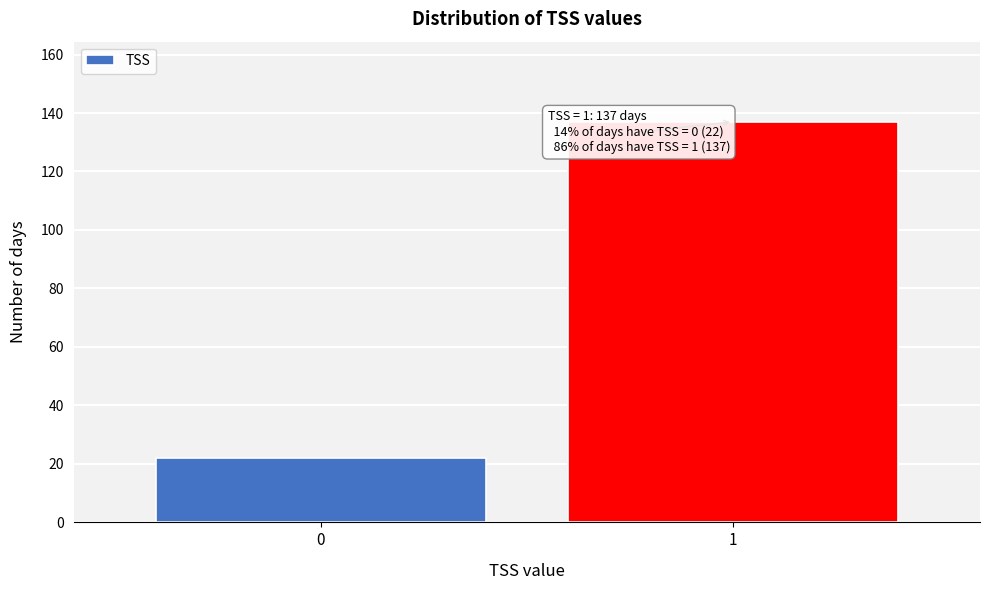

Reading left to right, list all the values displayed in this chart.

0=22	1=137